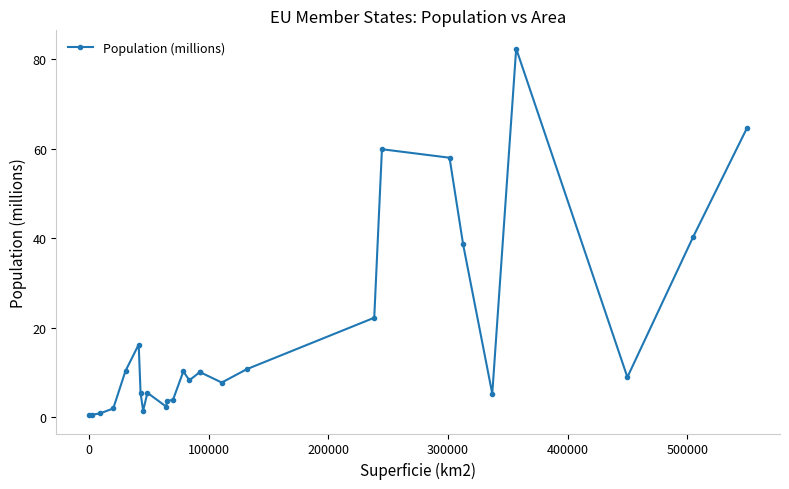

What is the difference between the maximum and minimum values?

82.0